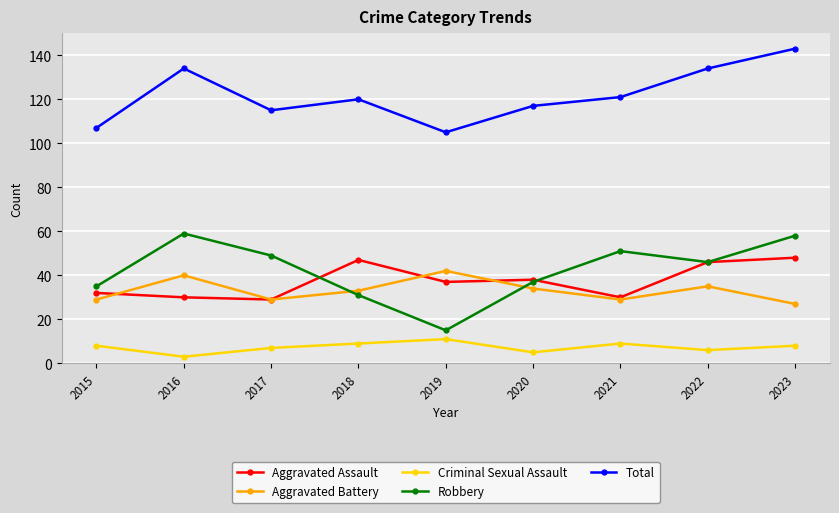

Which series has the largest total across all categories?

Total